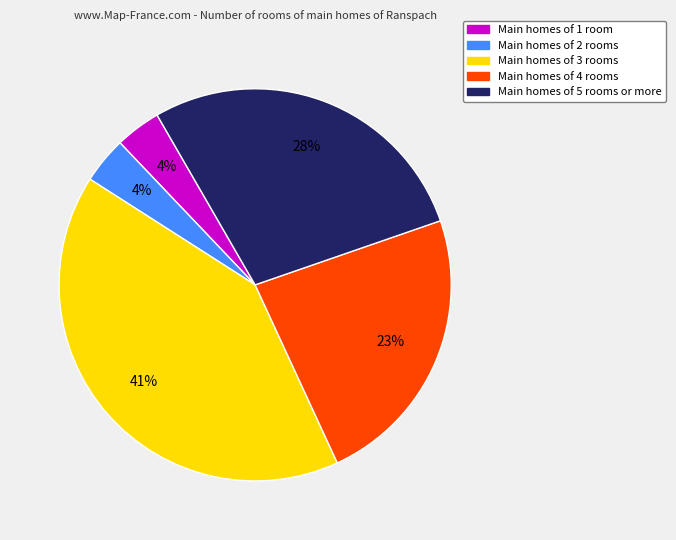

To the nearest percent, what is the difference between the largest and smallest slice percentages?

37%